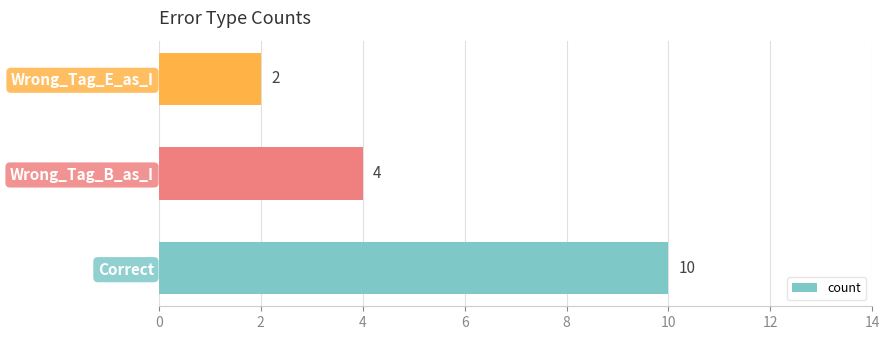

Reading top to bottom, what are all the values shown in this chart?

Wrong_Tag_E_as_I=2	Wrong_Tag_B_as_I=4	Correct=10